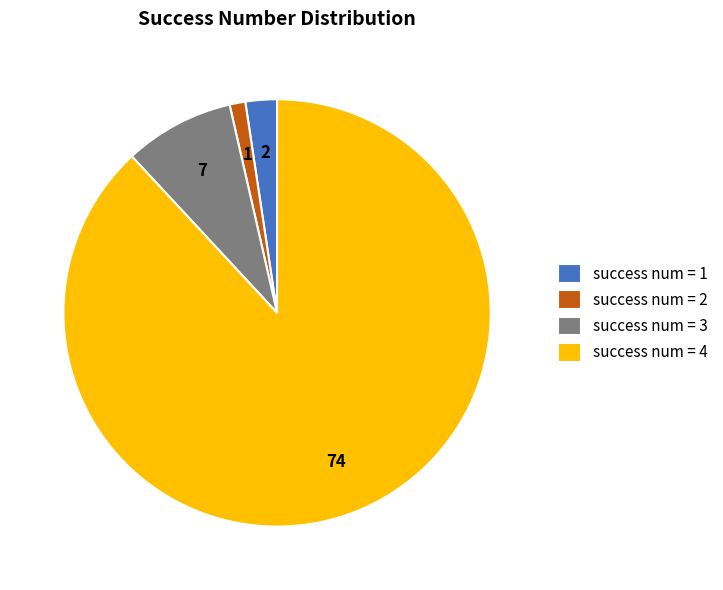

Which category has the smallest portion of the pie?

success num = 2